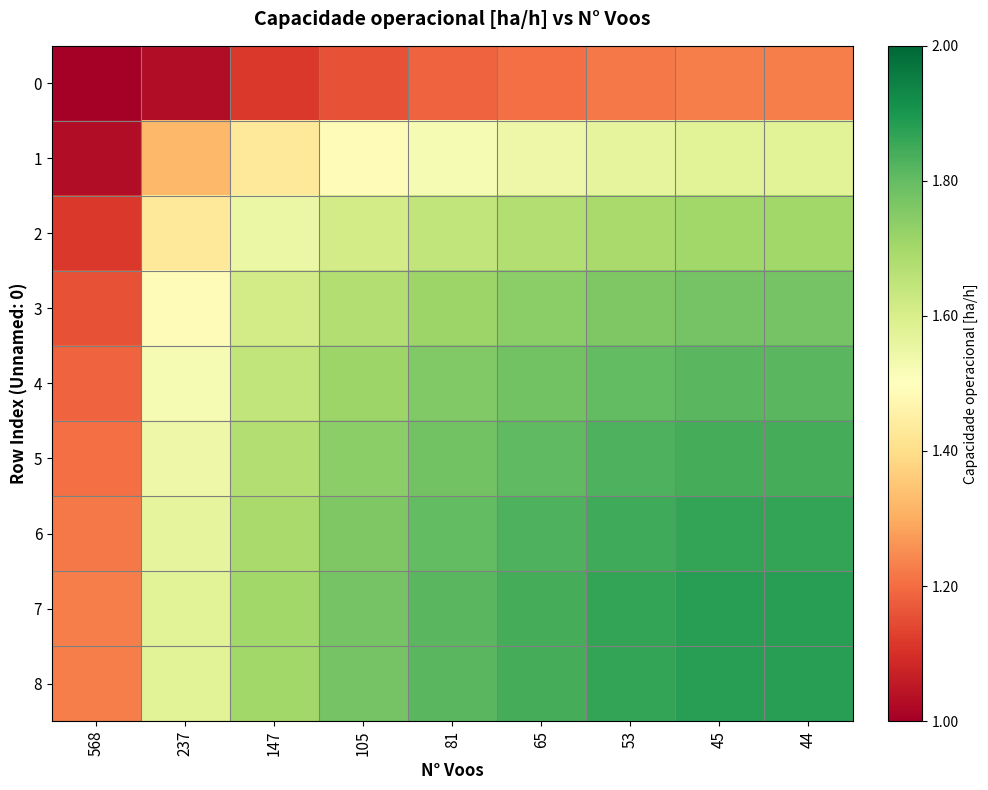

At how many categories does at least one series exceed 1?

9